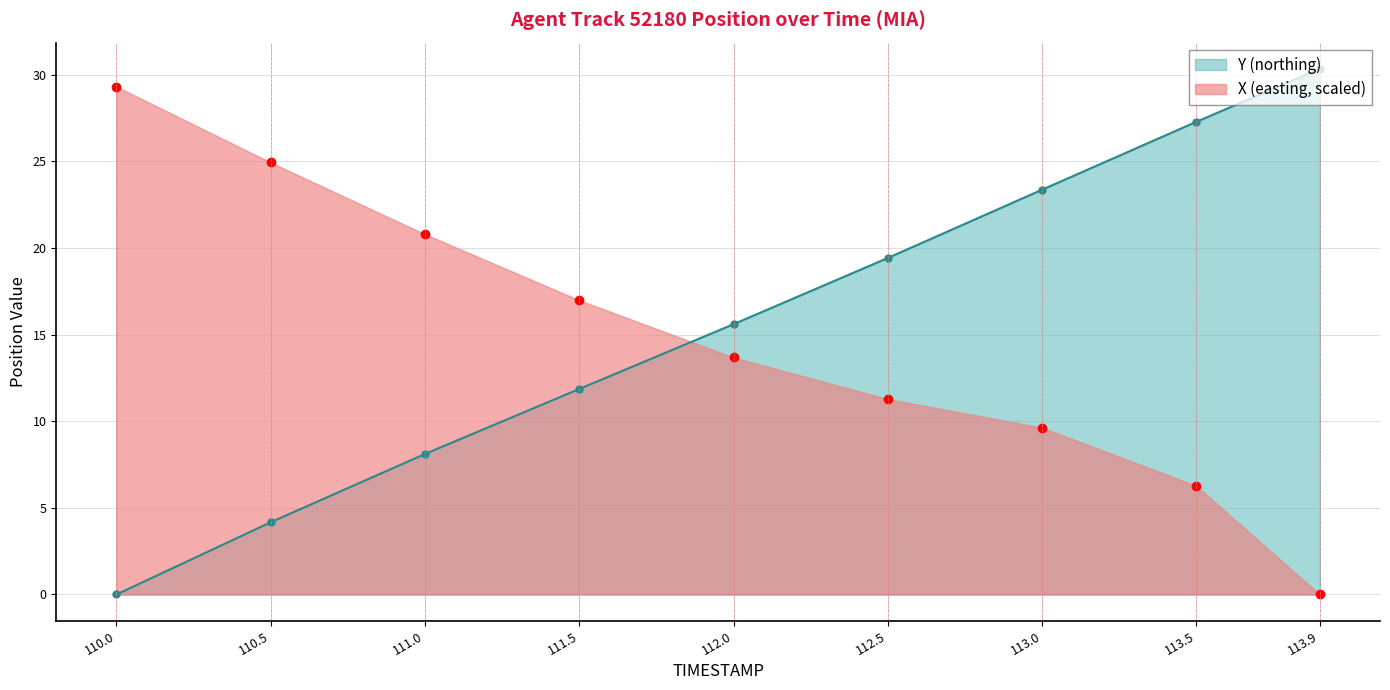

What is the greatest value displayed?

30.3